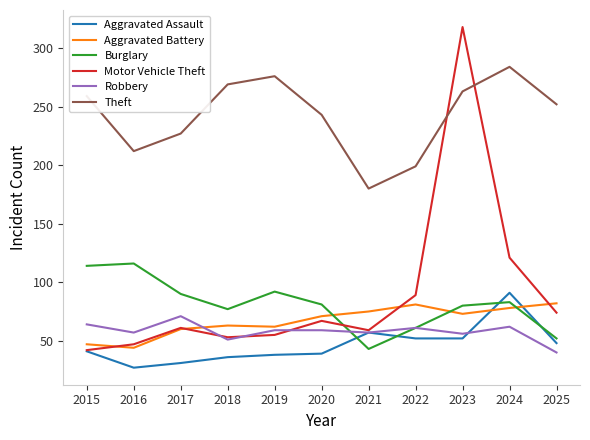

What is the spread (max minus min) of values at 2020?

204